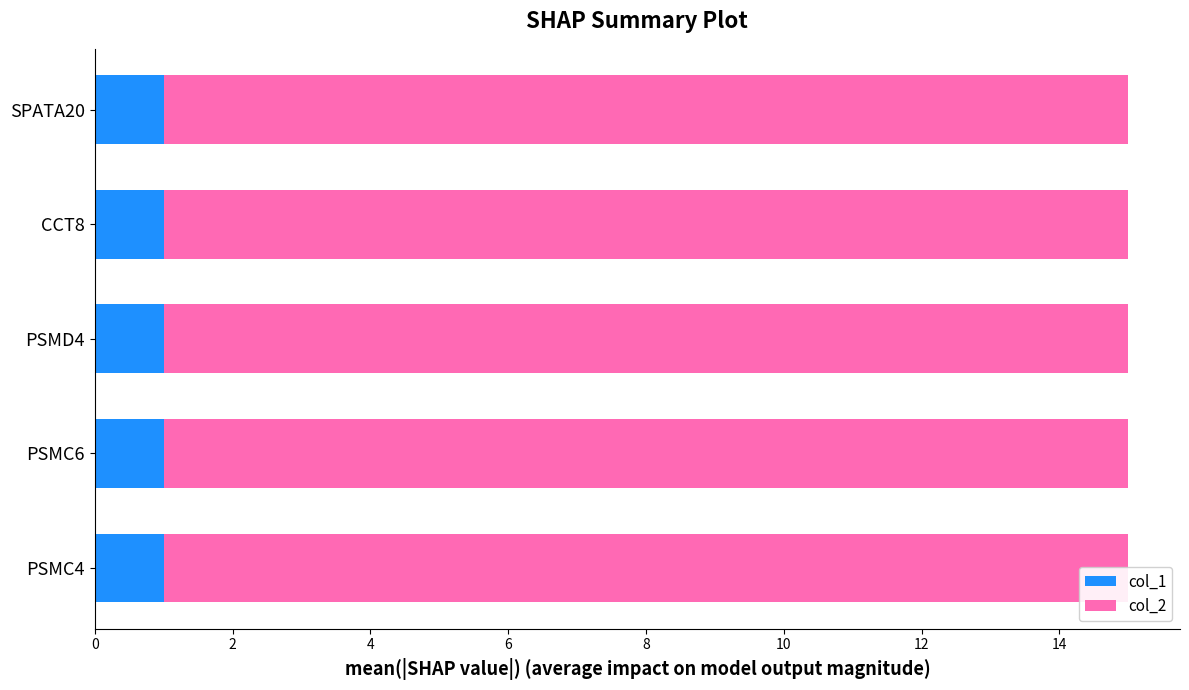

Is it true that col_2 equals 14 at CCT8?

True